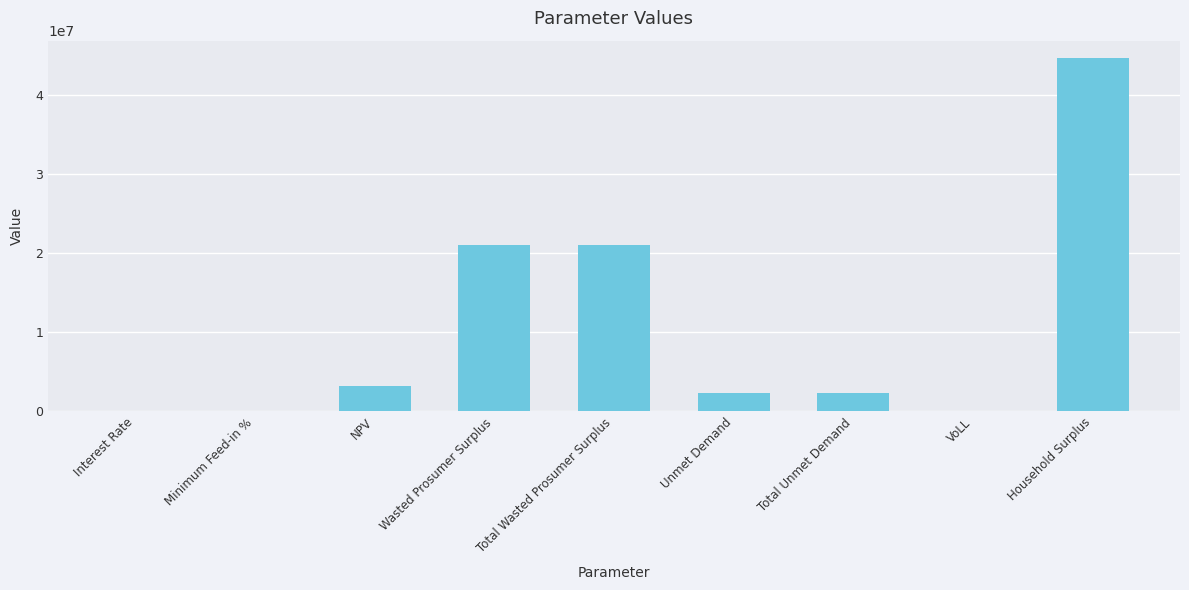

Is it true that the value at Interest Rate is 0.1?

True